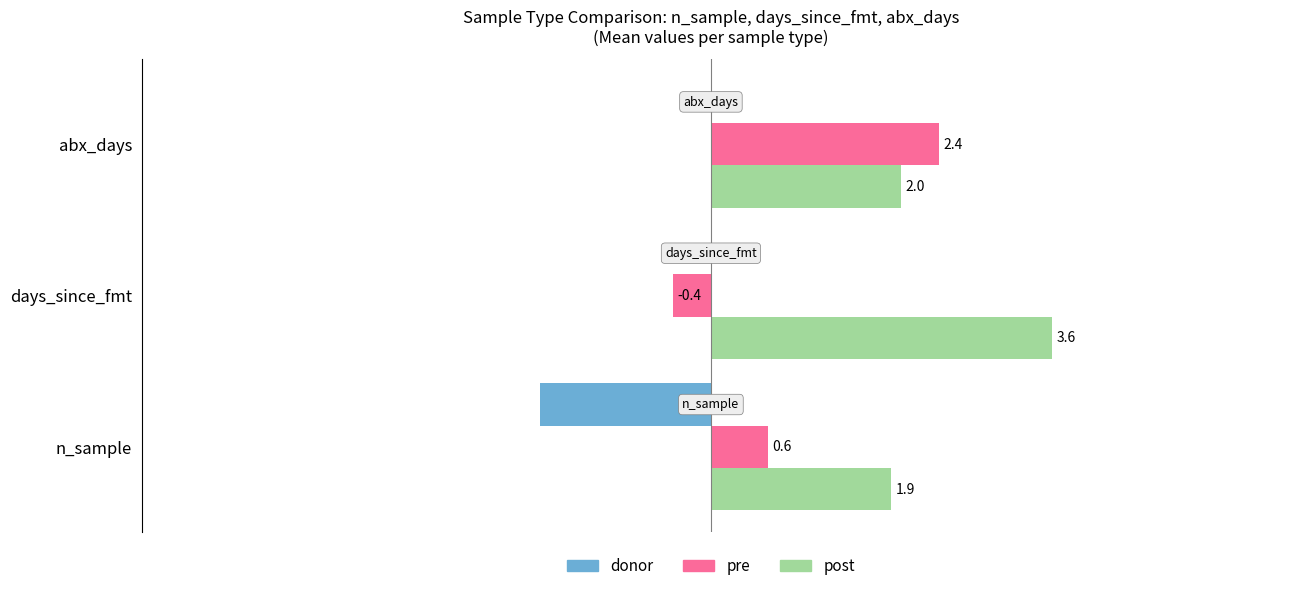

Between days_since_fmt and abx_days, which series saw the biggest shift?

pre